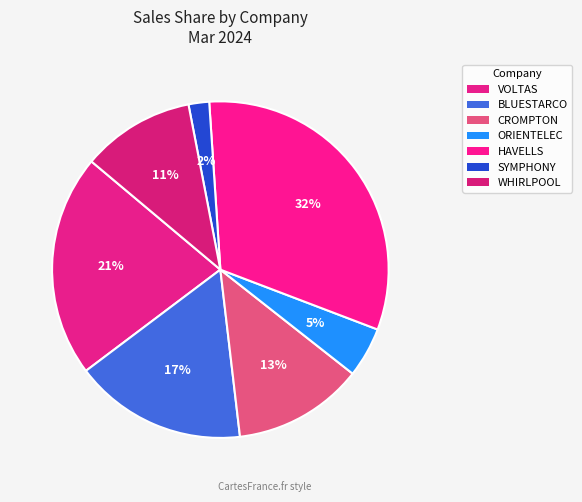

To the nearest percent, what is the difference between the largest and smallest slice percentages?

30%